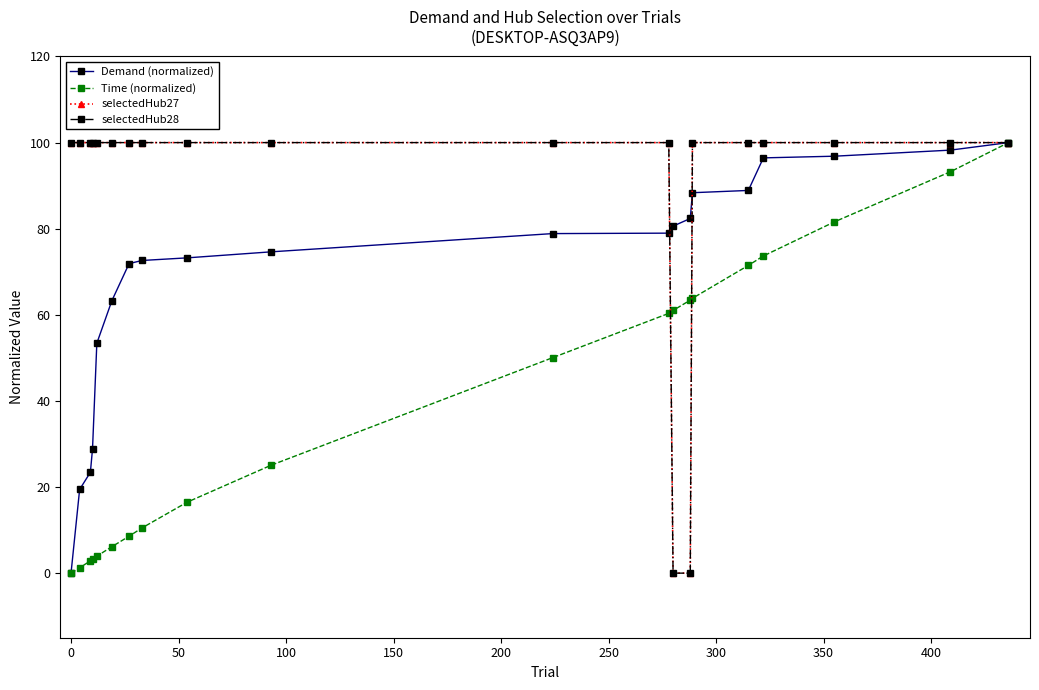

Does the chart have visible grid lines?

No